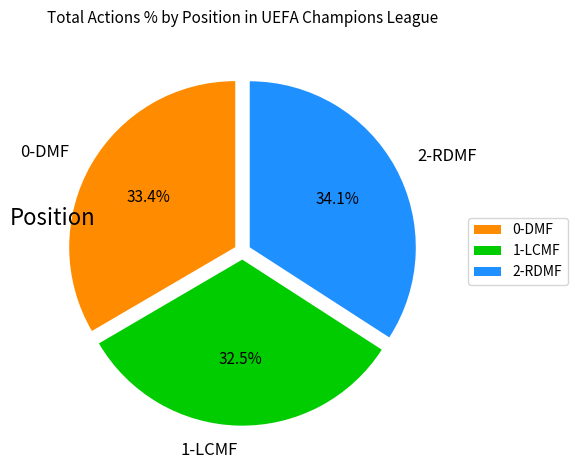

What is the ratio of the value at 1-LCMF to the value at 0-DMF?

1.0